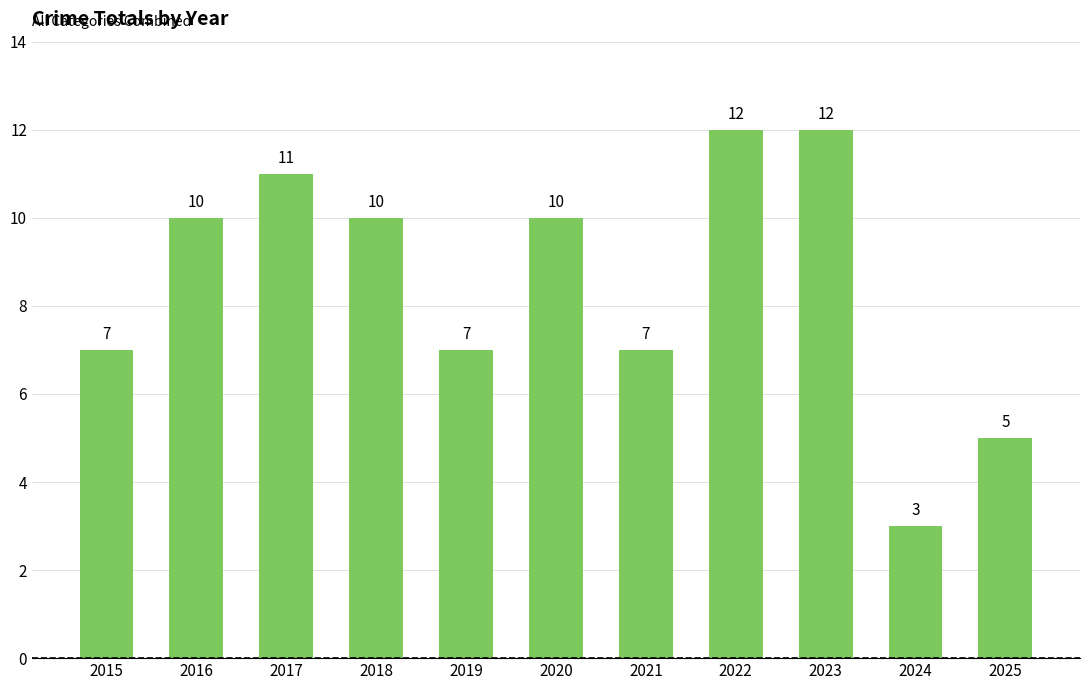

What value does the data have at 2016?

10